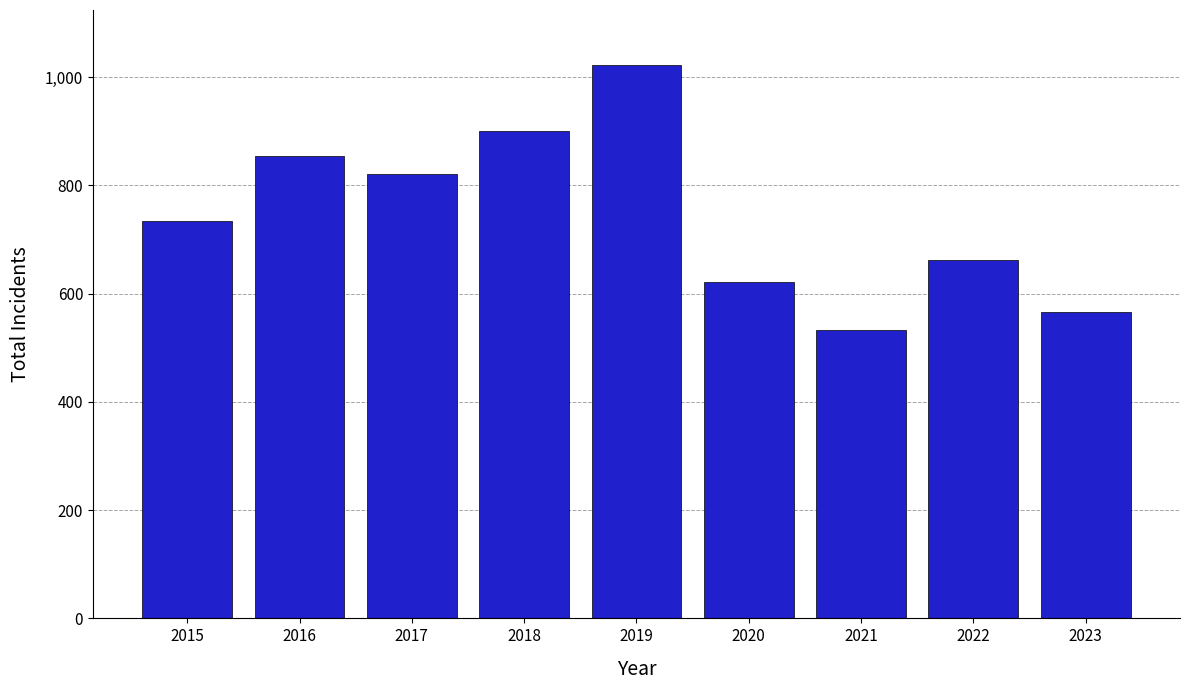

Reading right to left, extract all data points from this chart.

2023=566	2022=662	2021=532	2020=621	2019=1022	2018=901	2017=822	2016=854	2015=734